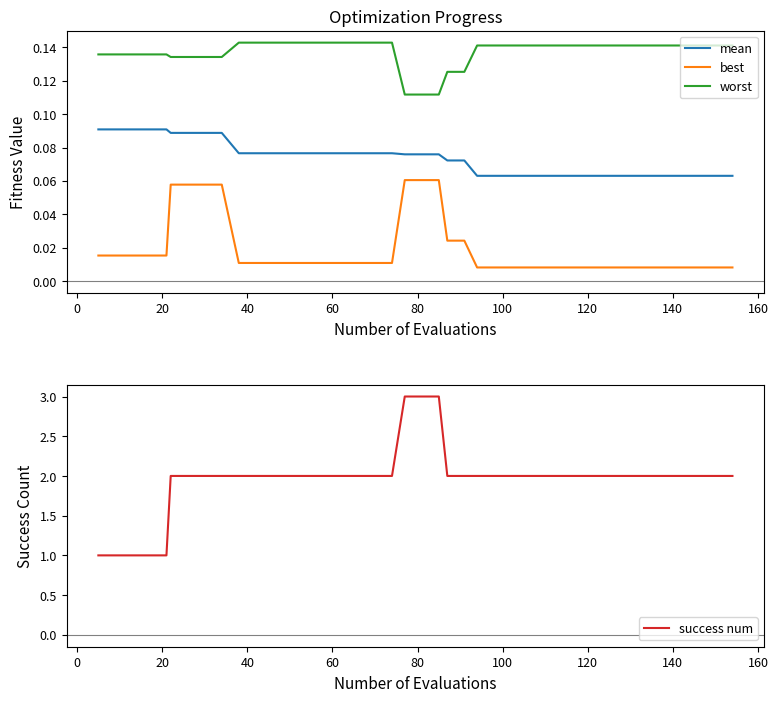

True or false: best and mean intersect in this chart.

False